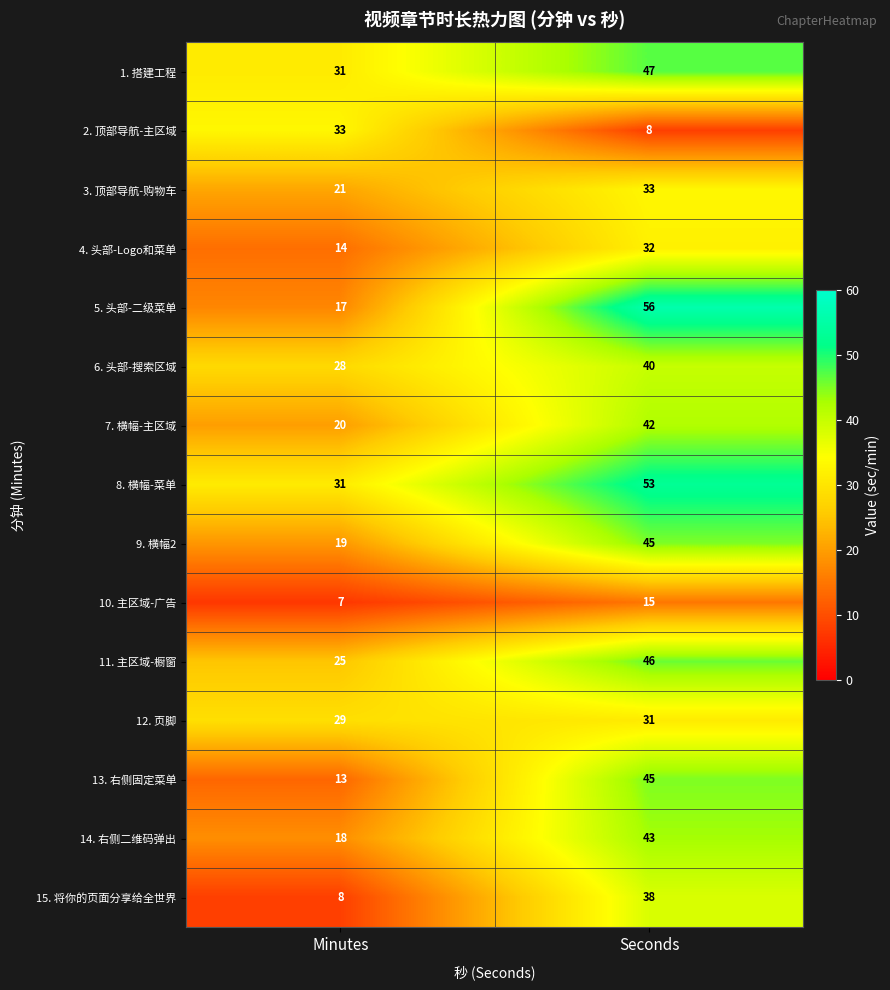

Where is 8. 横幅-菜单 nearest to the value 42?

Minutes